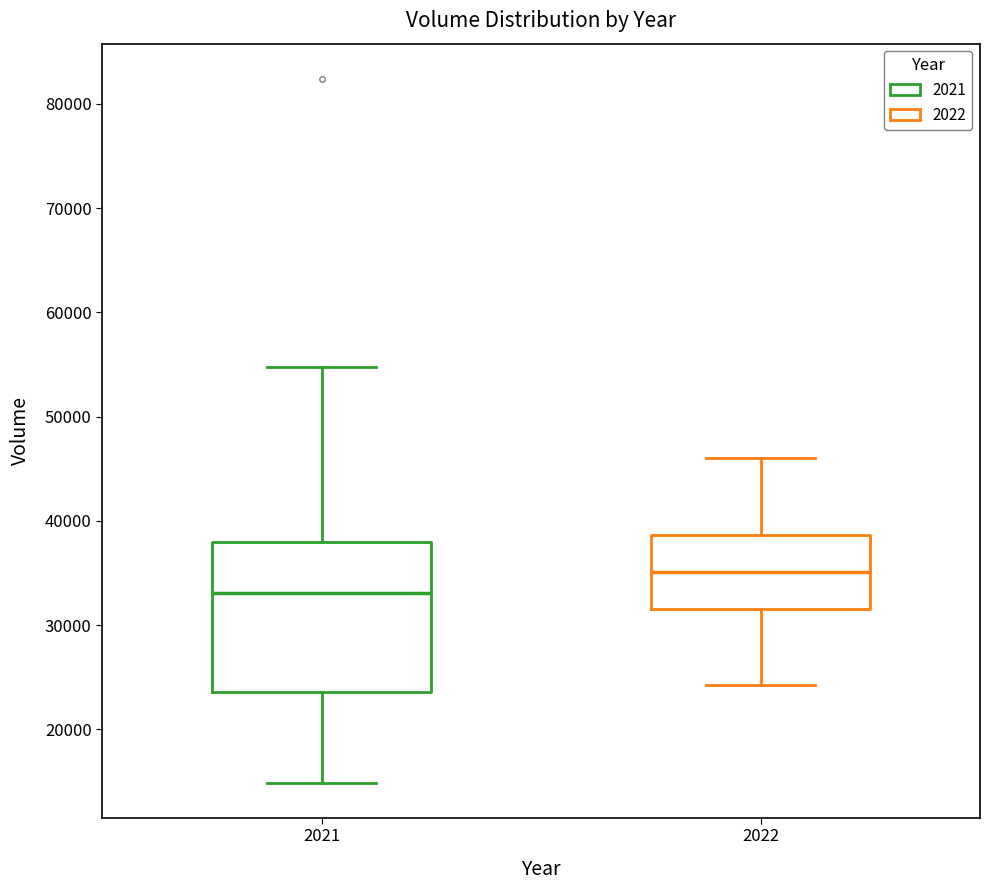

Comparing the boxes themselves (not the whiskers), which one is the tallest?

2021